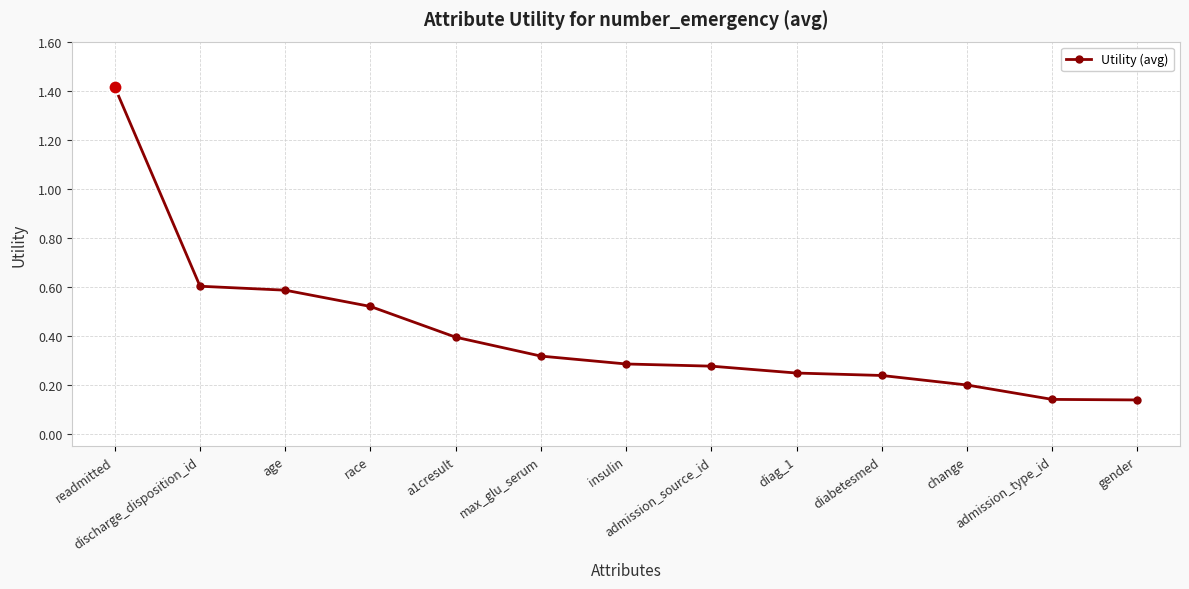

What is the difference between the values at readmitted and discharge_disposition_id?

0.8